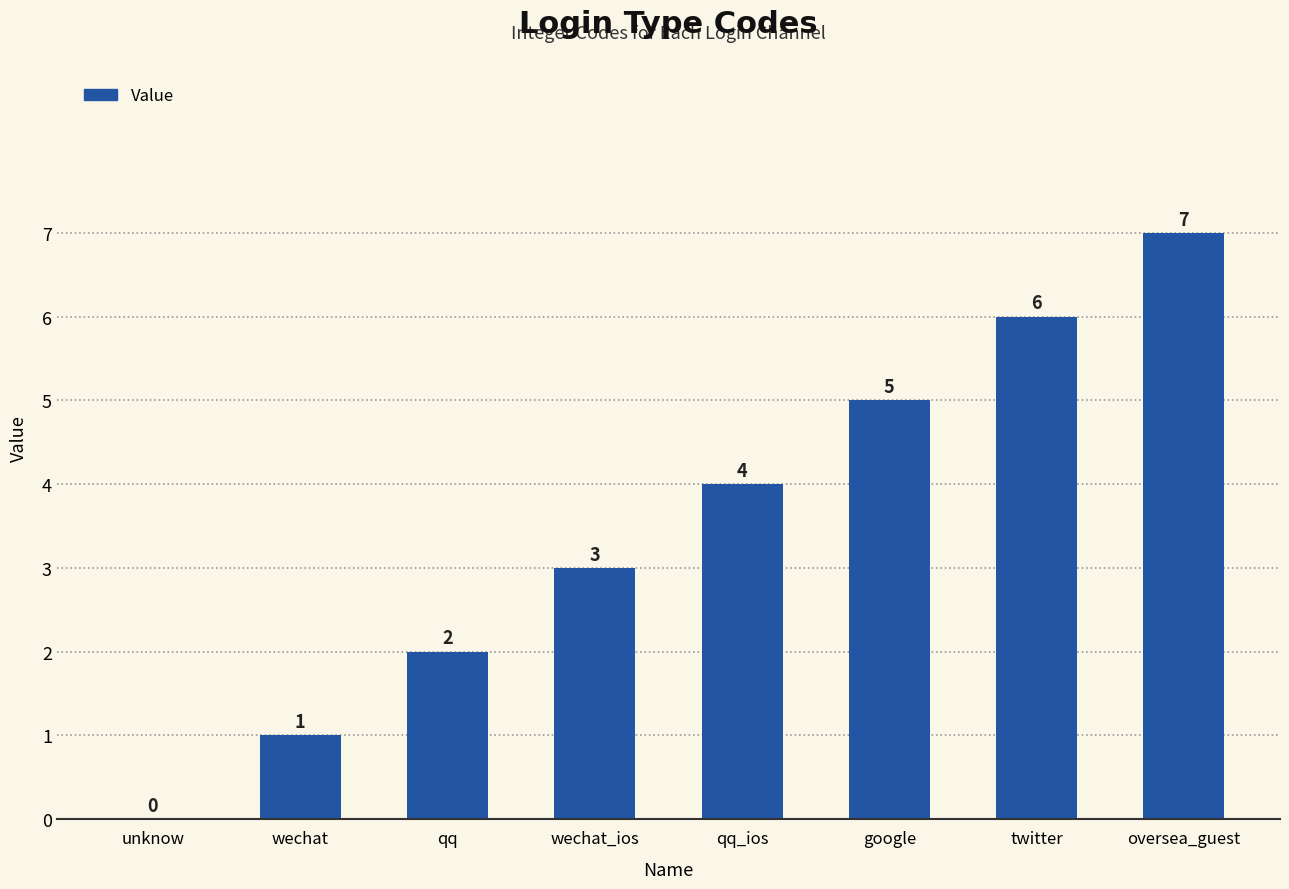

What is the greatest value displayed?

7